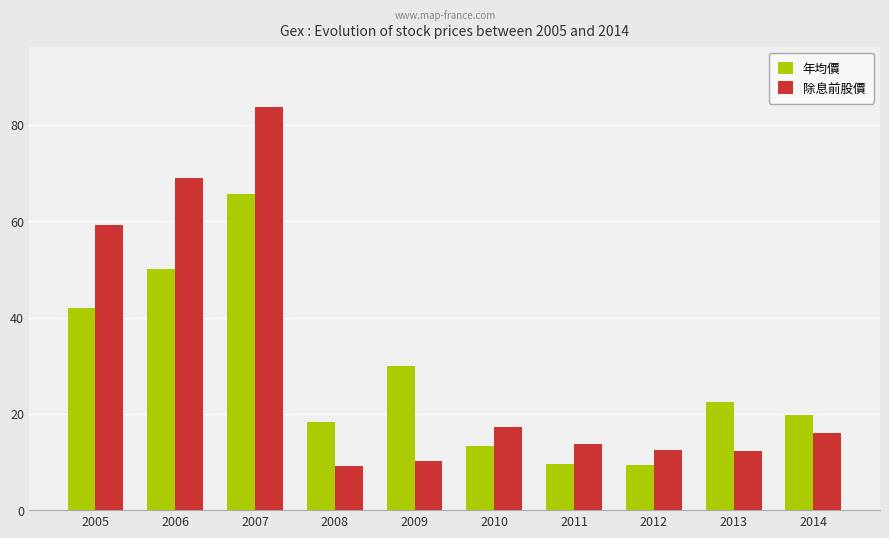

The 除息前股價 series shows 12.5 at 2012. True or false?

True